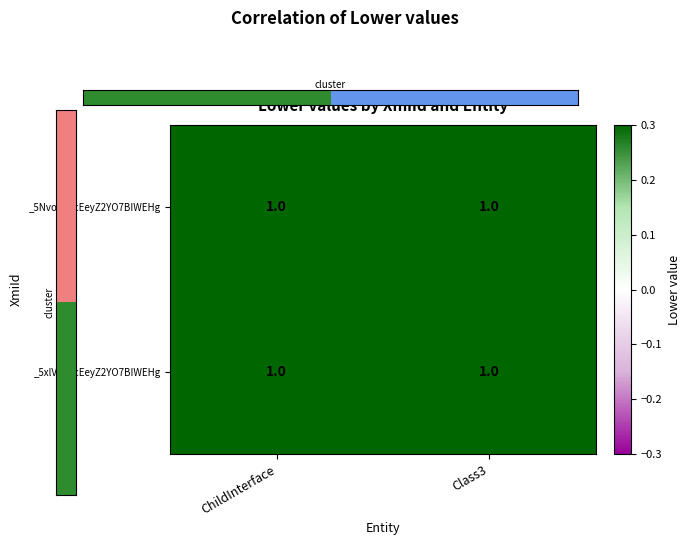

How many series are shown in this chart?

2